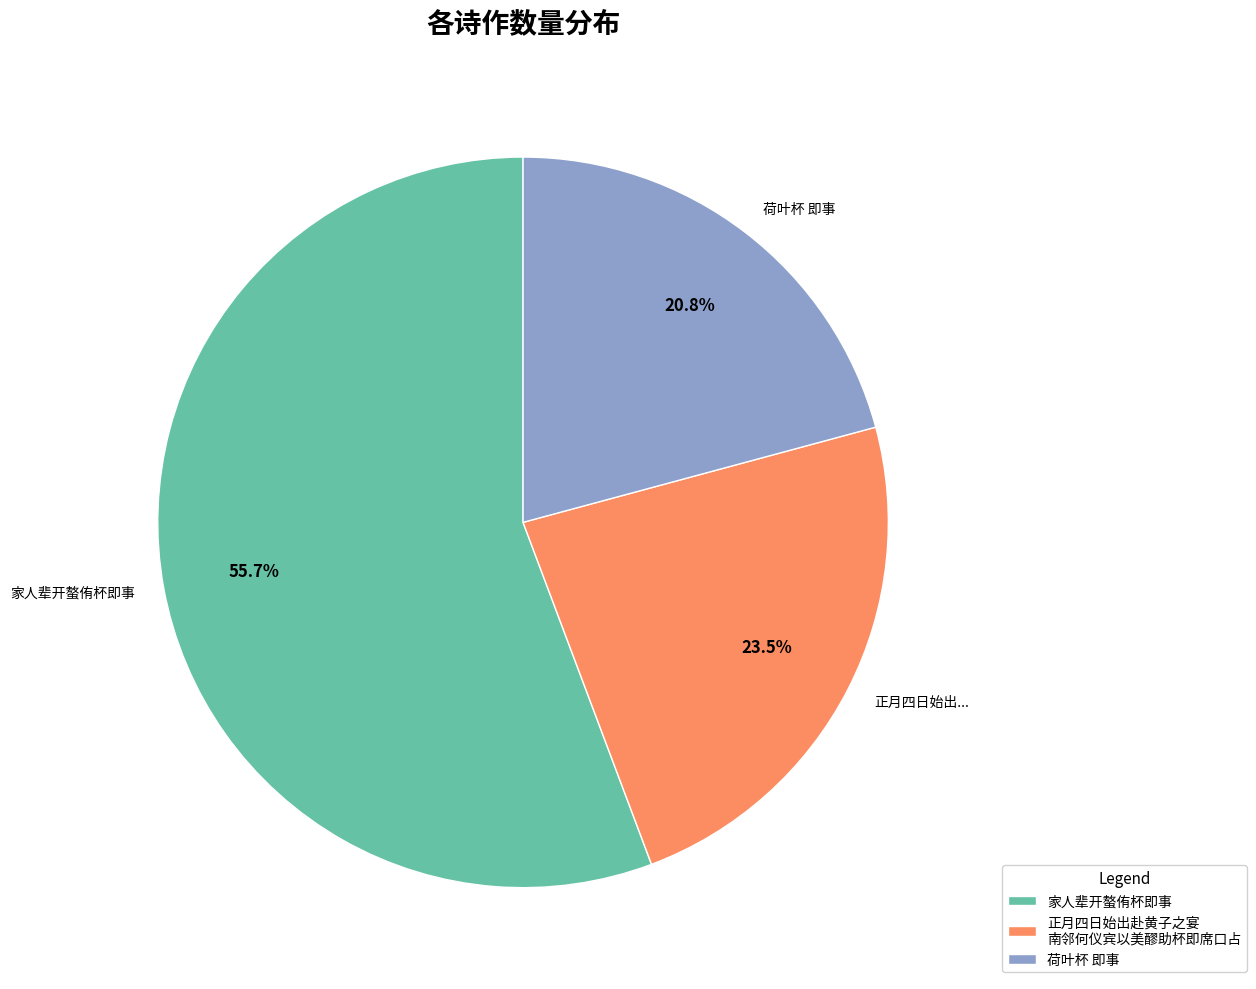

To the nearest percent, what percentage of the pie is 荷叶杯 即事?

21%